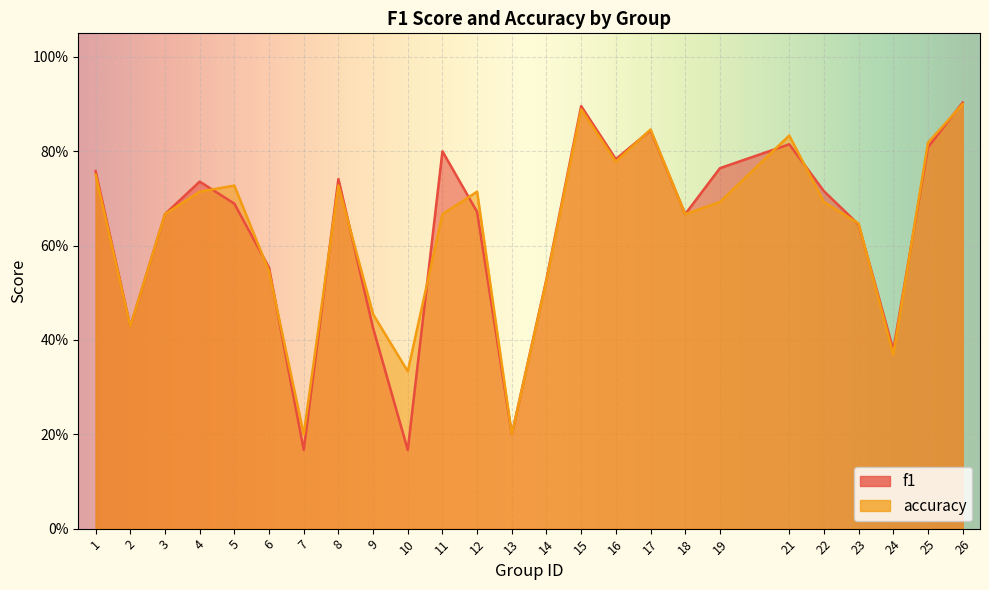

True or false: accuracy has a value of 1.1 at 8.

False